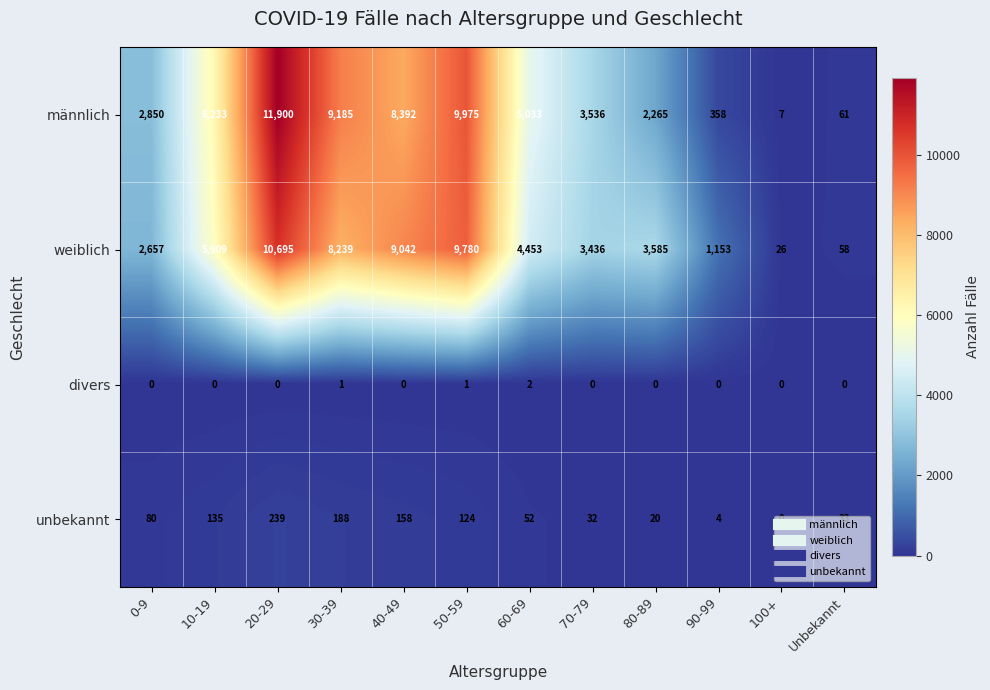

What is the difference between the maximum and minimum values in the weiblich series?

10669